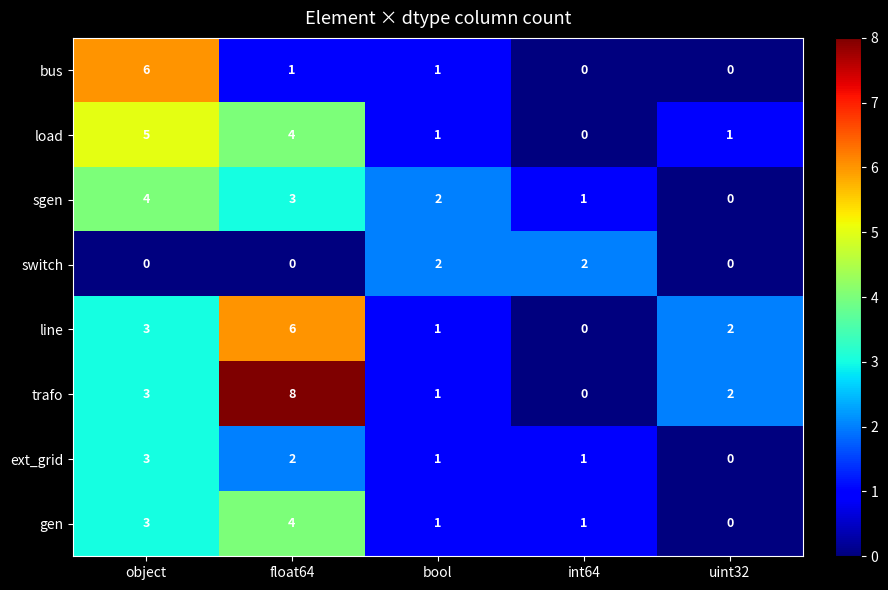

At which category is the sum across all series the highest?

float64